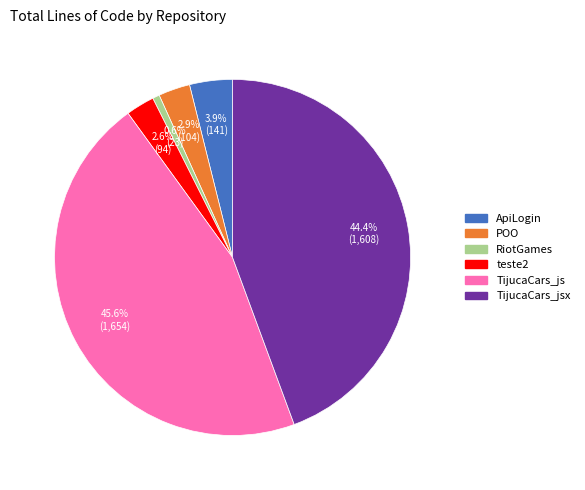

Count the number of slices in the pie.

6